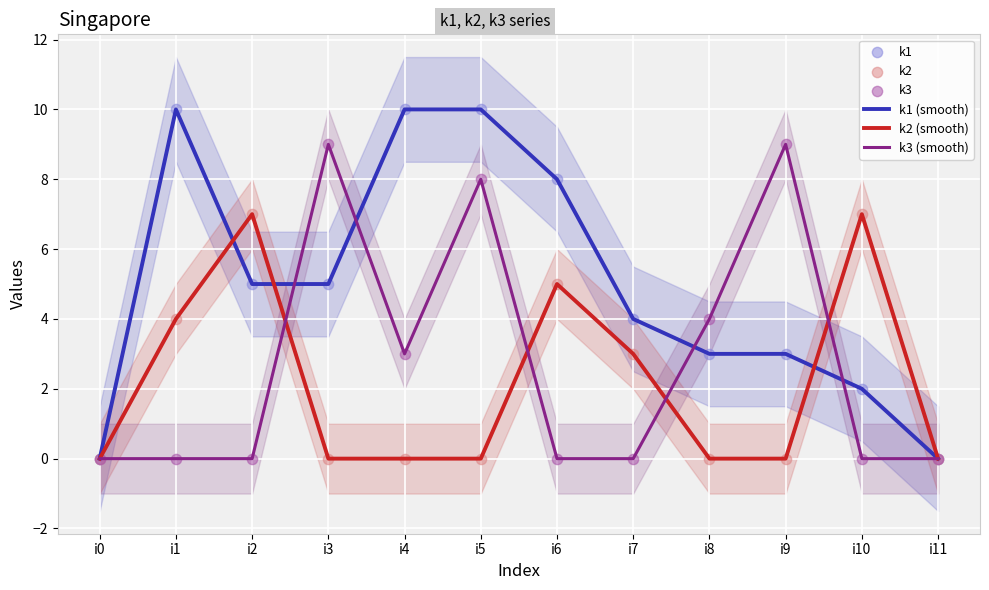

Which series reaches the maximum Y coordinate?

k1 (smooth)